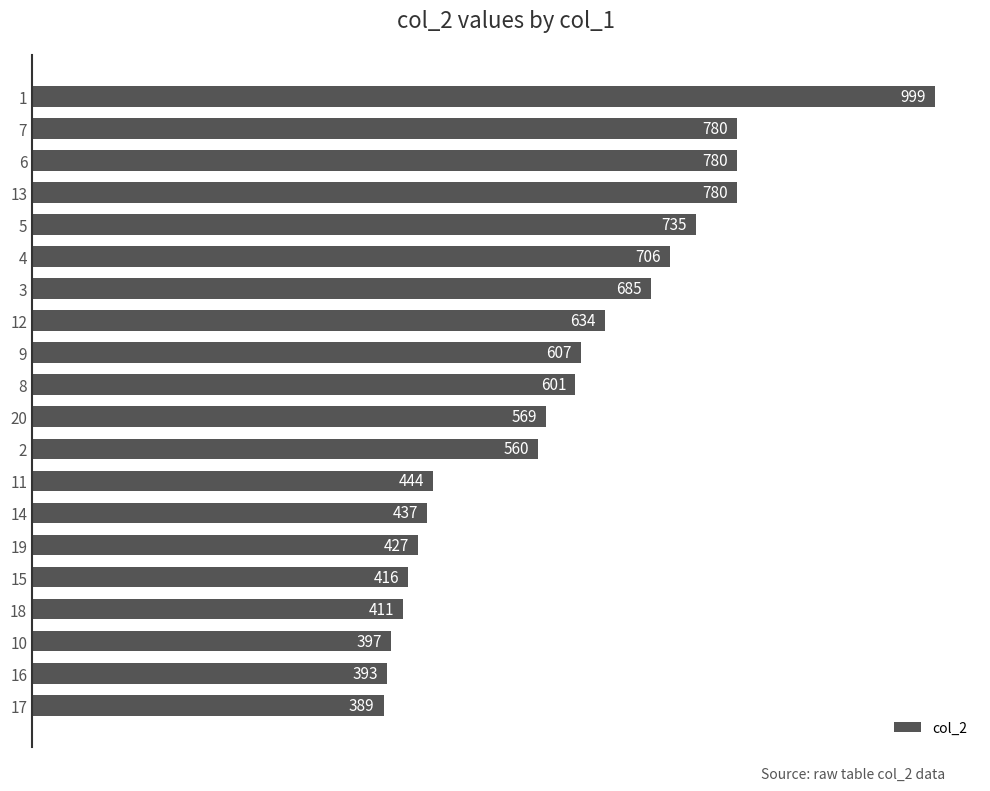

What is the maximum value shown in the chart?

999